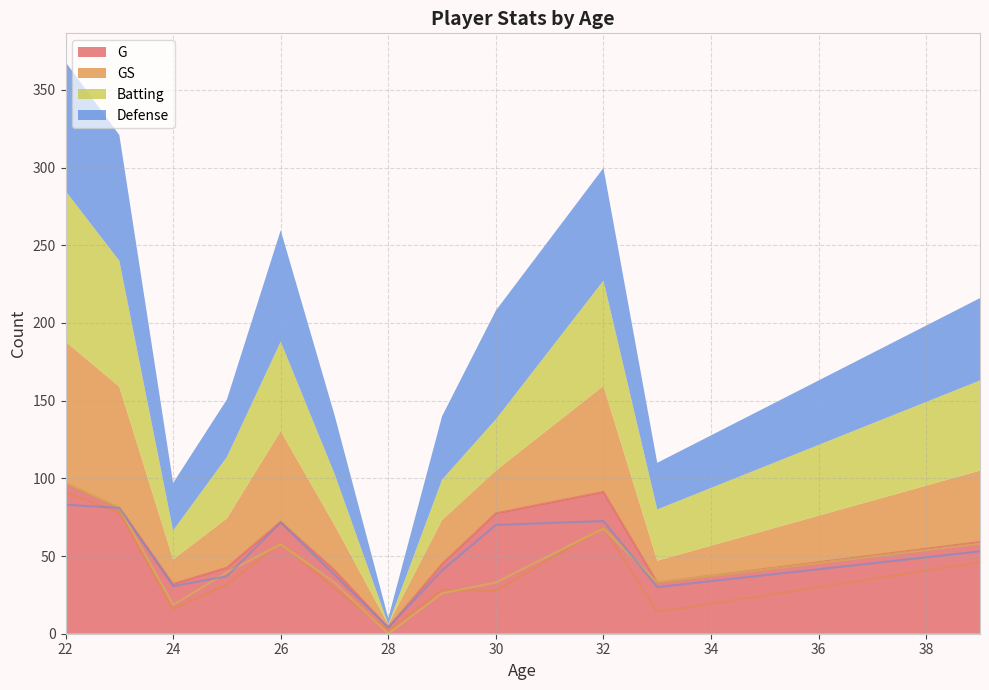

Is it true that Batting equals 98 at 27?

False